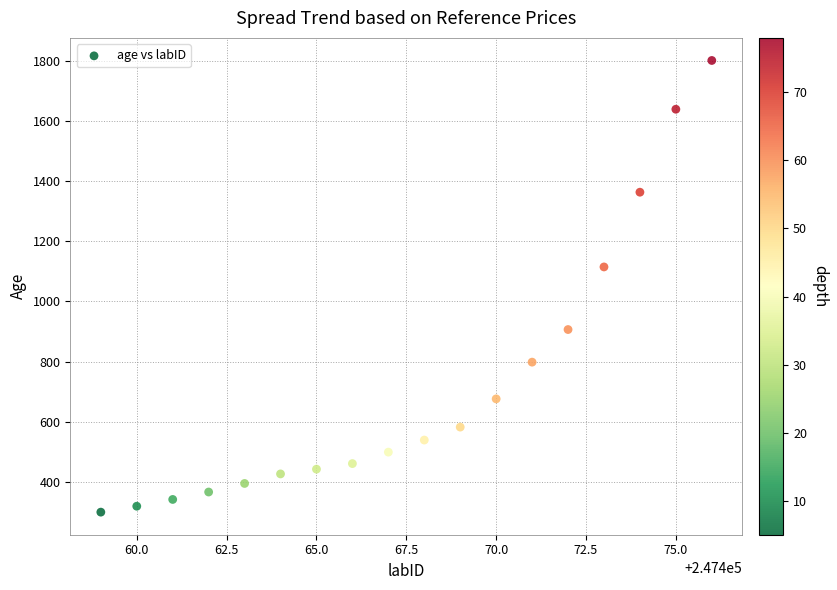

What is the range of Y values (max minus min)?

1500.6